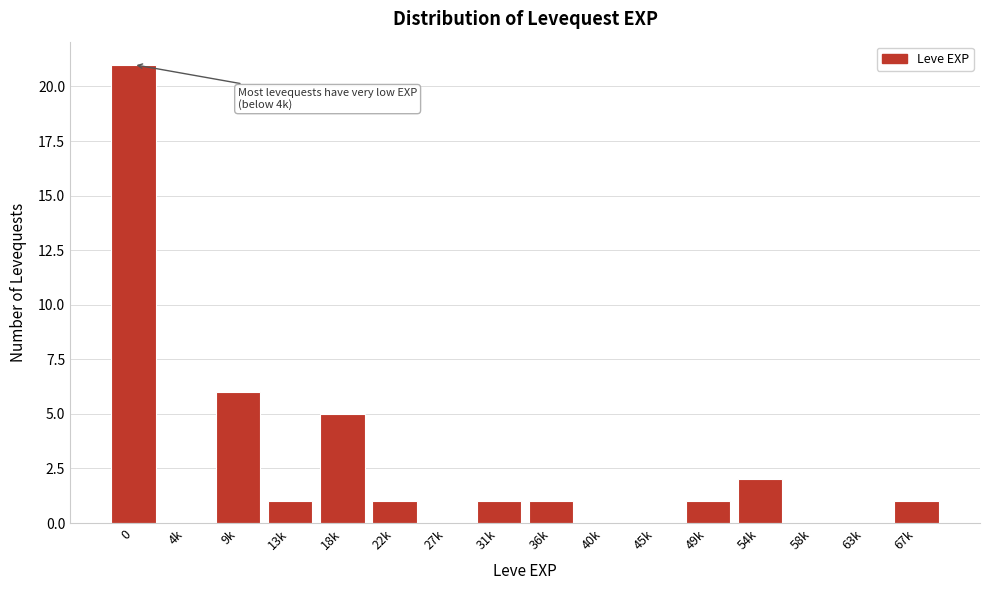

Reading left to right, extract all data points from this chart.

0=21	4k=0	9k=6	13k=1	18k=5	22k=1	27k=0	31k=1	36k=1	40k=0	45k=0	49k=1	54k=2	58k=0	63k=0	67k=1